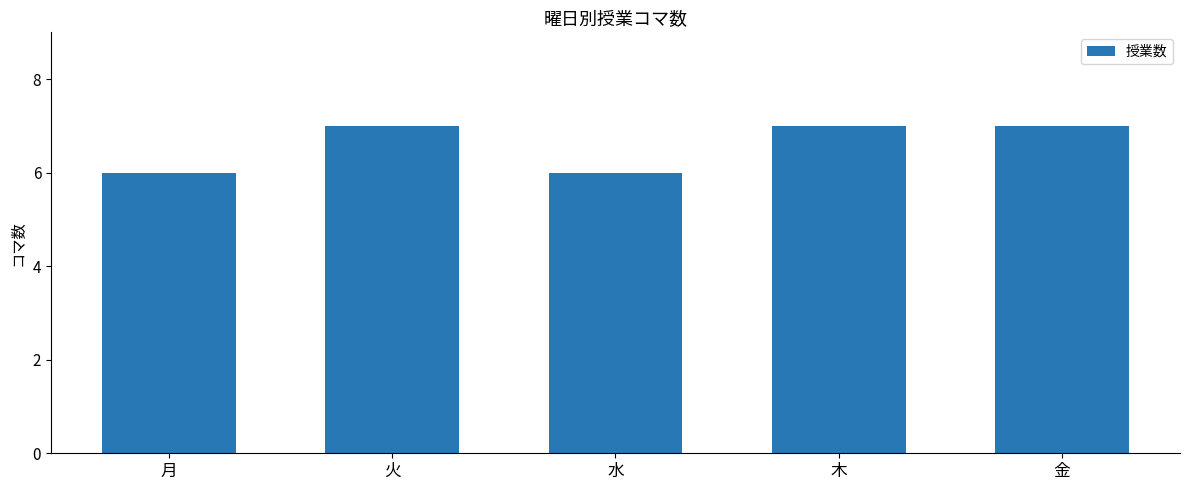

Reading right to left, list all the values displayed in this chart.

7	7	6	7	6